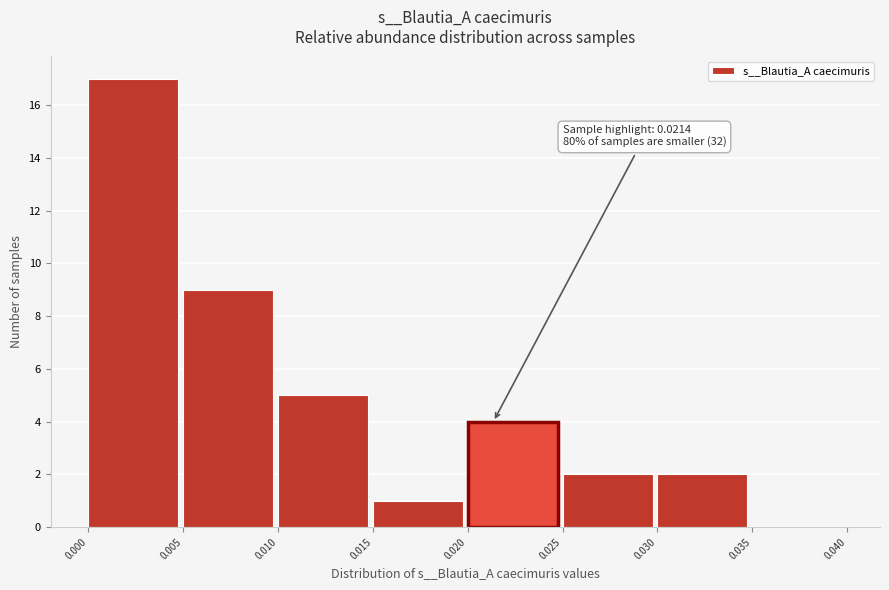

Over which range of the x-axis is the bar tallest?

0.000 to 0.005